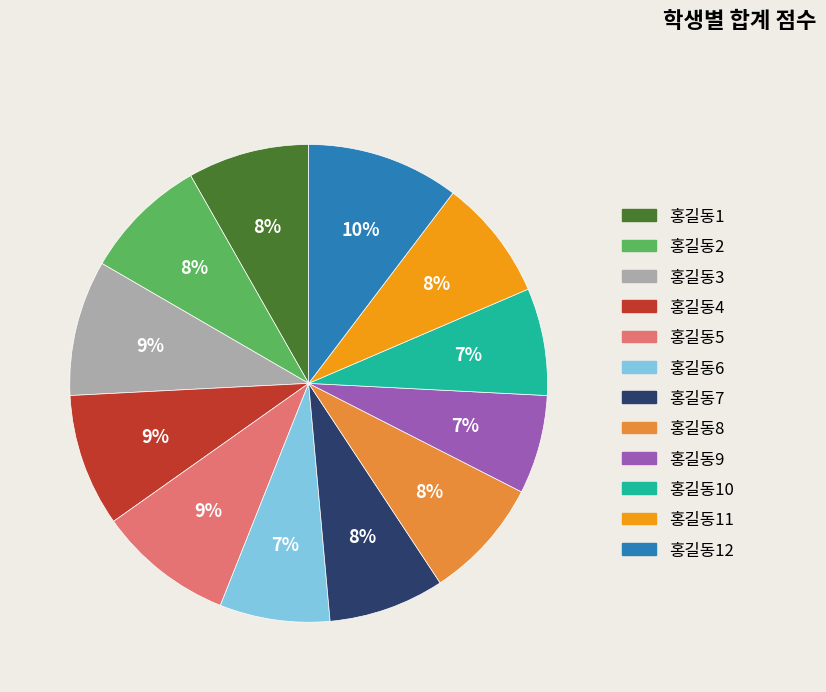

Is there any slice that represents more than half of the pie?

No